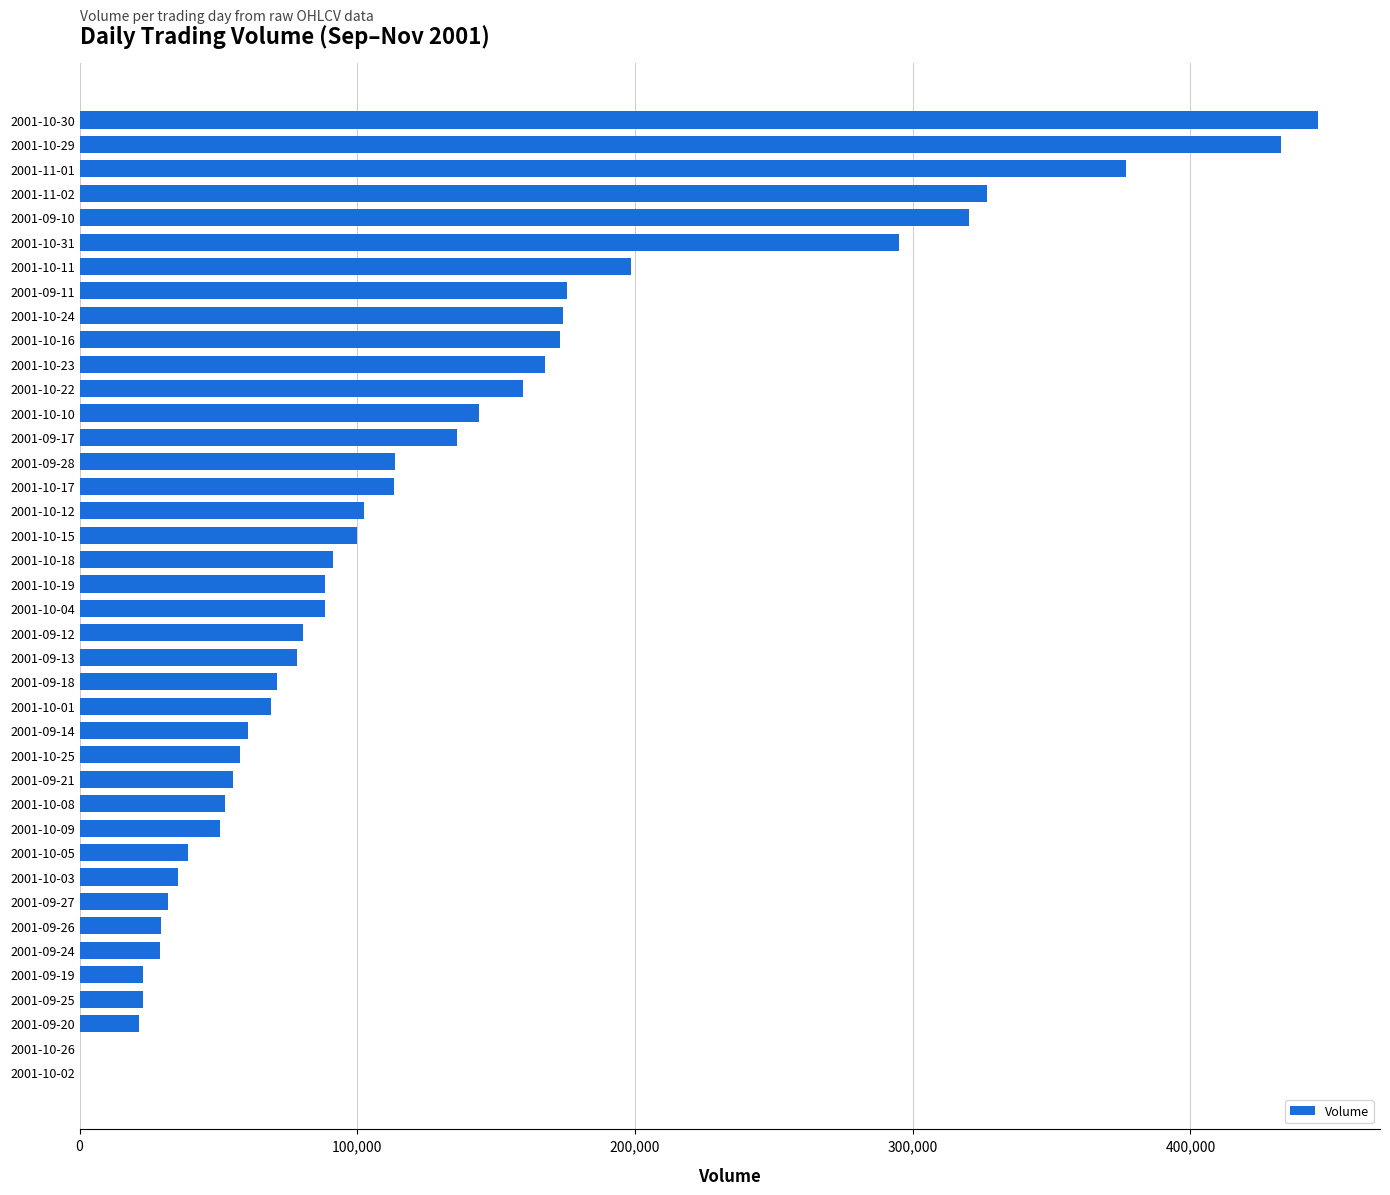

At which label is the value closest to 222985?

2001-10-11